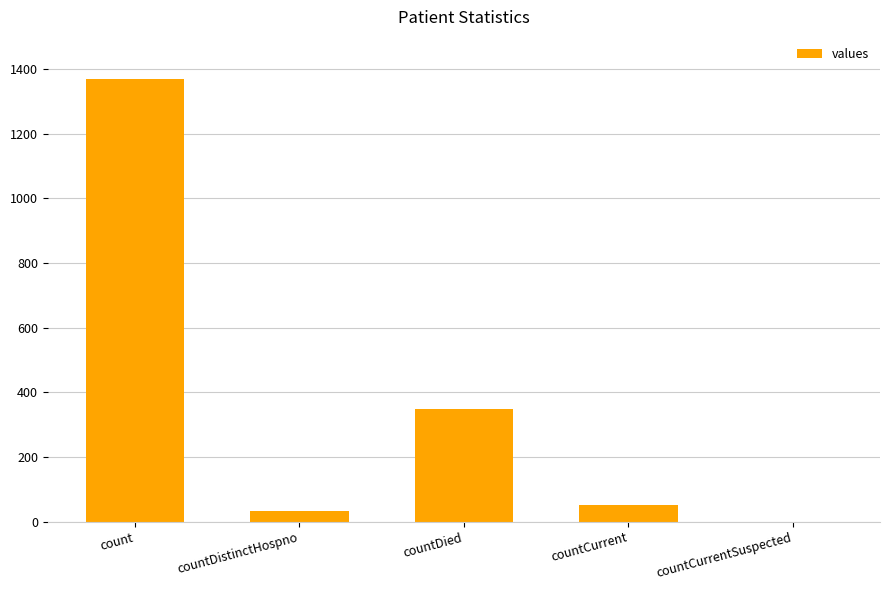

How many distinct data groups are displayed?

1